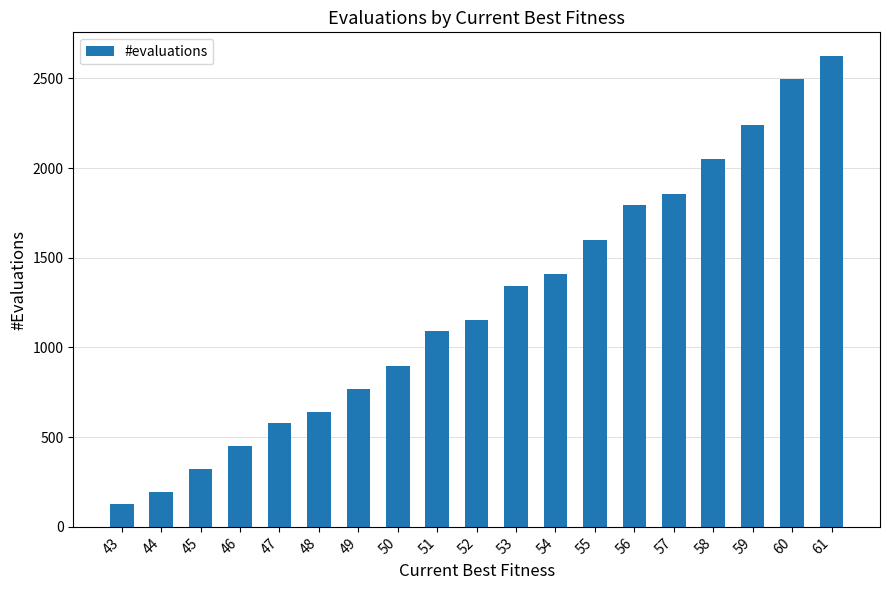

What is the value of the 3rd bar from the left?

321